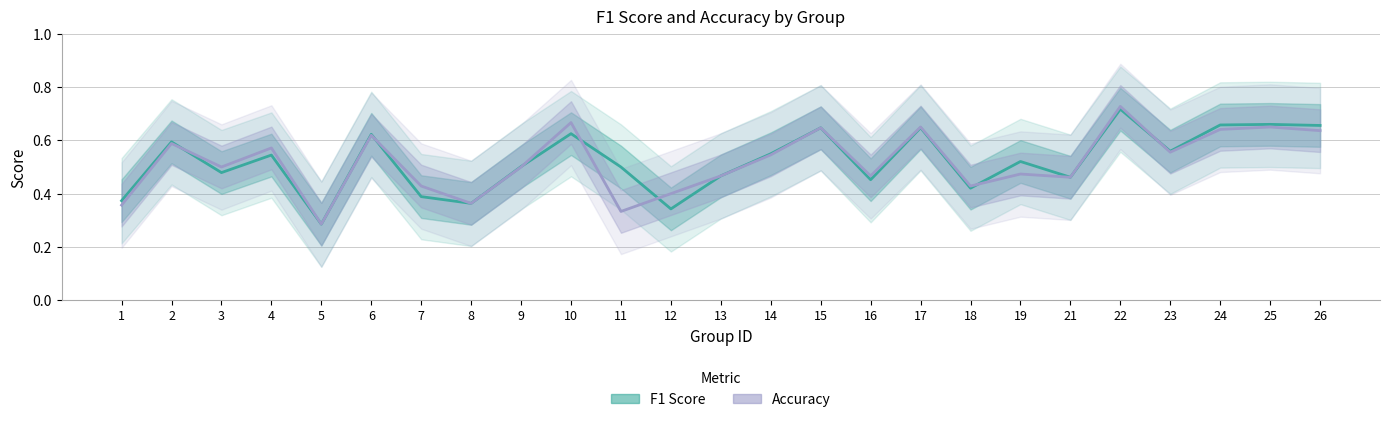

Reading left to right, what are all the values shown in this chart?

F1 Score: 0.4	0.6	0.5	0.5	0.3	0.6	0.4	0.4	0.5	0.6	0.5	0.3	0.5	0.5	0.6	0.5	0.6	0.4	0.5	0.5	0.7	0.6	0.7	0.7	0.7
Accuracy: 0.4	0.6	0.5	0.6	0.3	0.6	0.4	0.4	0.5	0.7	0.3	0.4	0.5	0.5	0.6	0.5	0.7	0.4	0.5	0.5	0.7	0.6	0.6	0.7	0.6